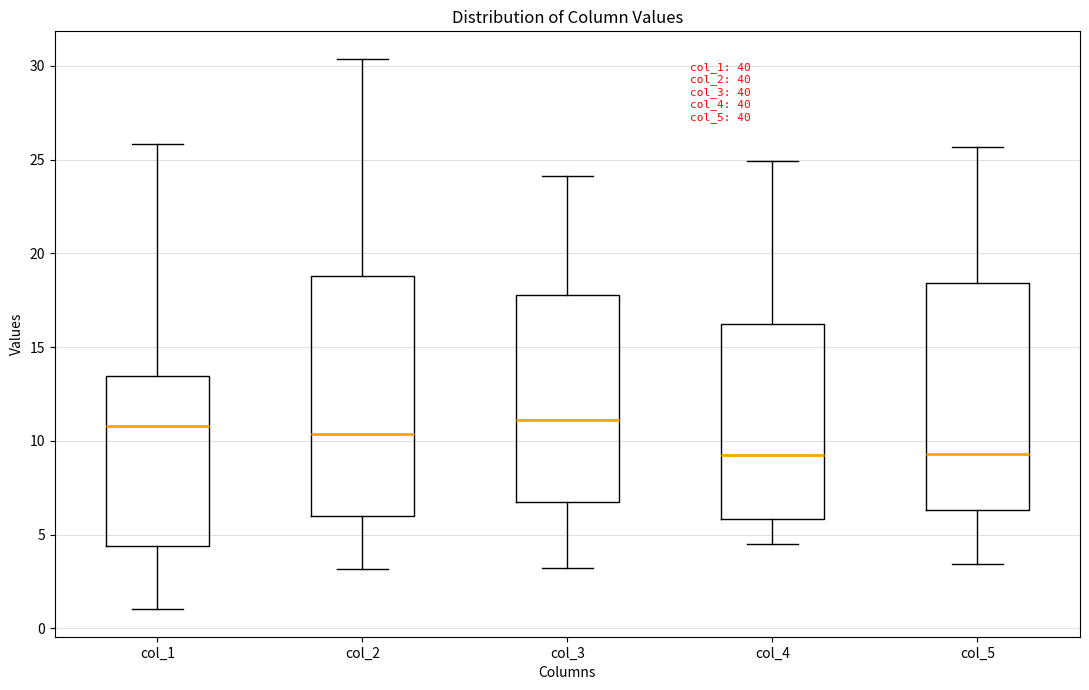

Which box is the tallest, from its lower edge to its upper edge?

col_2